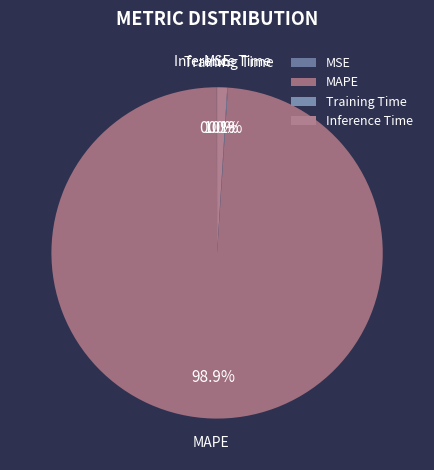

What is the majority slice?

MAPE